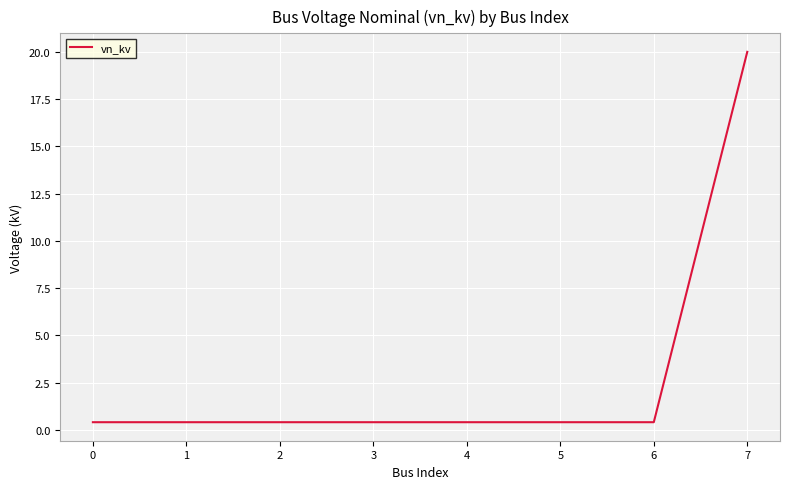

Reading left to right, transcribe all the data shown in this chart.

0.4	0.4	0.4	0.4	0.4	0.4	0.4	20.0